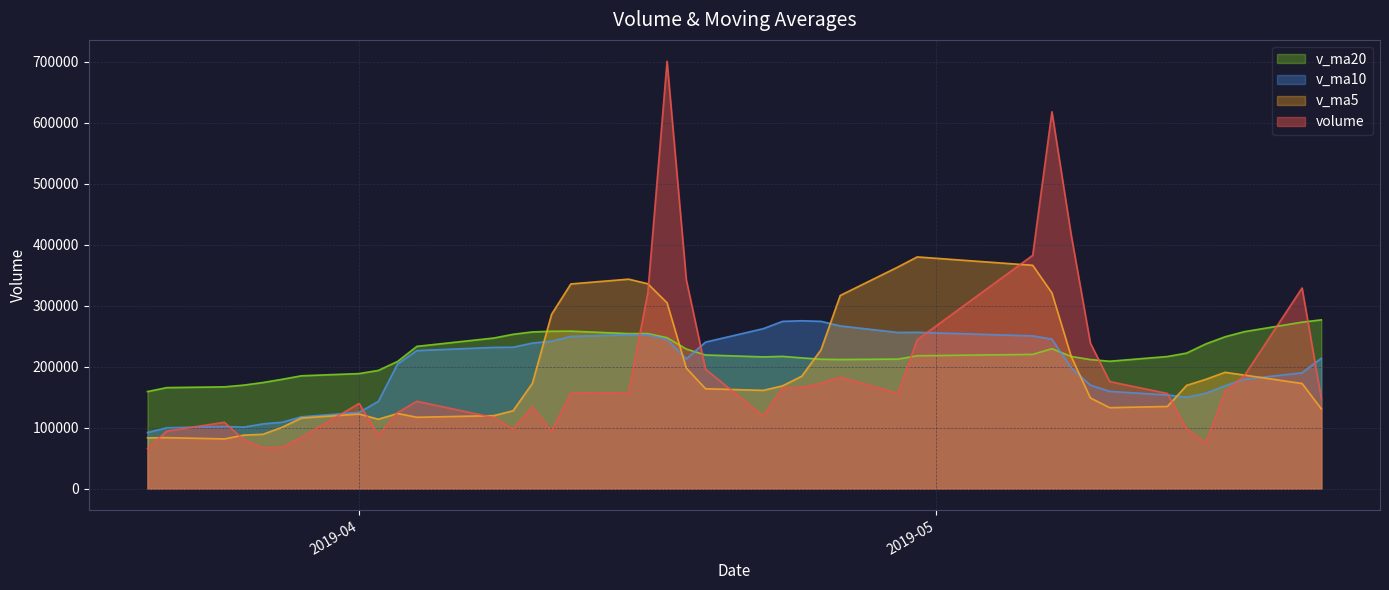

What is the lowest value of the v_ma20 series?

159093.9